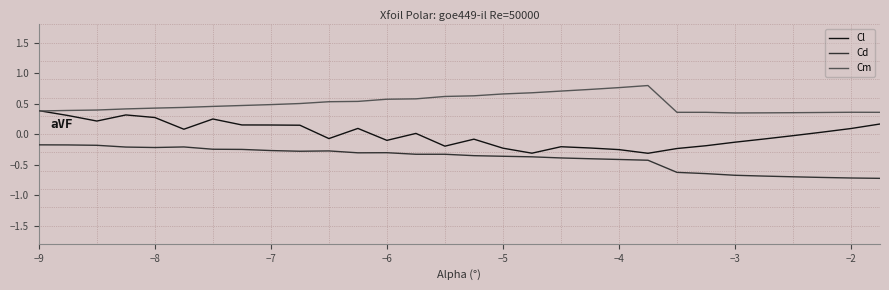

Which series has the largest range (max minus min)?

Cl